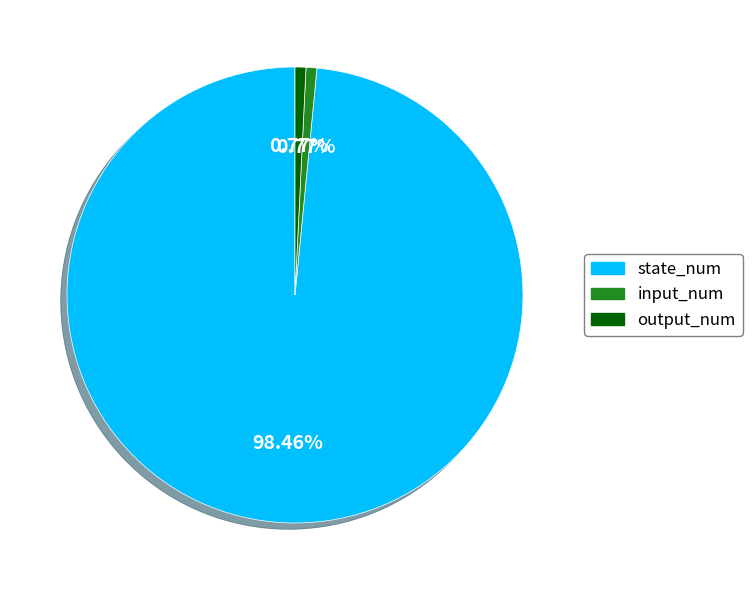

To the nearest percent, what is the difference between the largest and smallest slice percentages?

98%